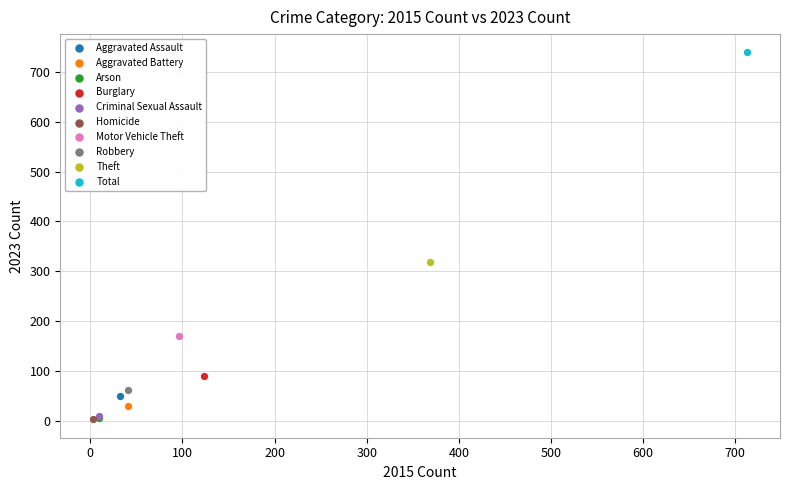

What are all the series names shown in the legend?

Aggravated Assault, Aggravated Battery, Arson, Burglary, Criminal Sexual Assault, Homicide, Motor Vehicle Theft, Robbery, Theft, Total